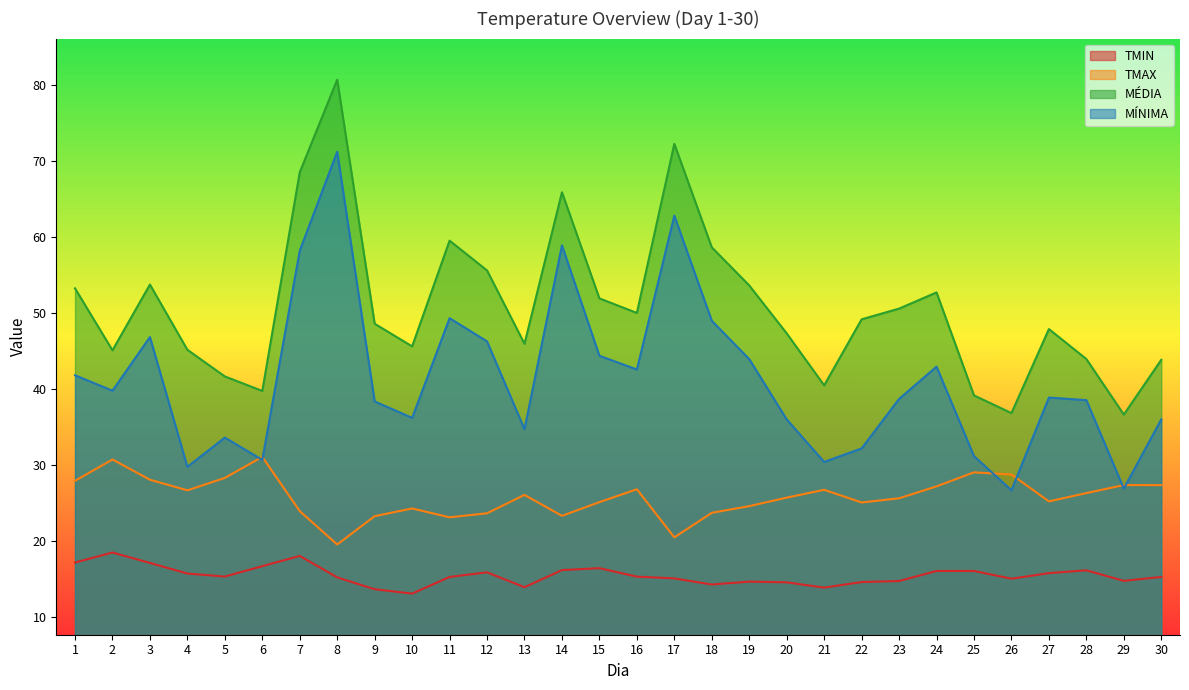

What is the value of the MÍNIMA point at the 8th from the left?

71.2